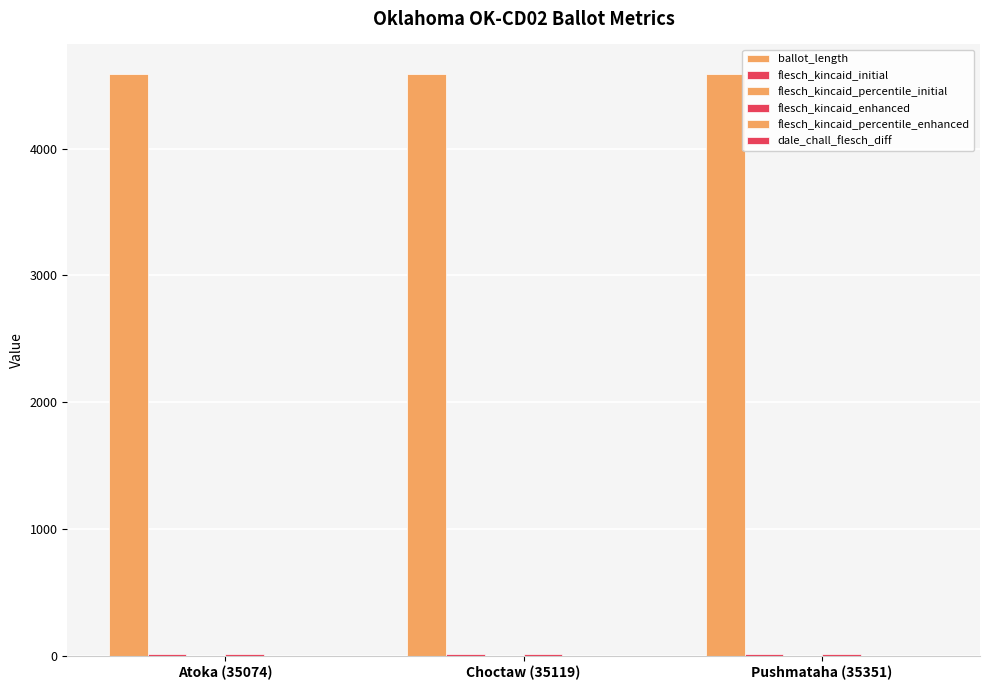

What is the label of the 2nd bar from the left?

Choctaw (35119)